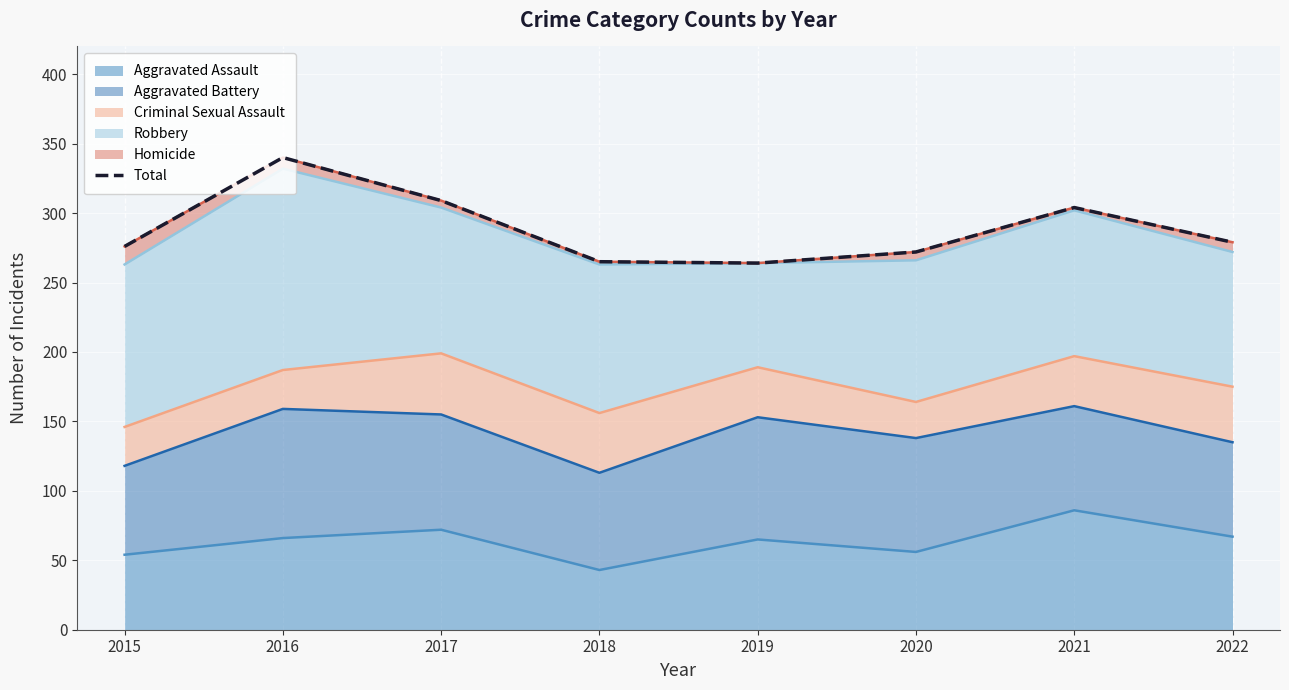

Between 2018 and 2017, which is larger?

2017